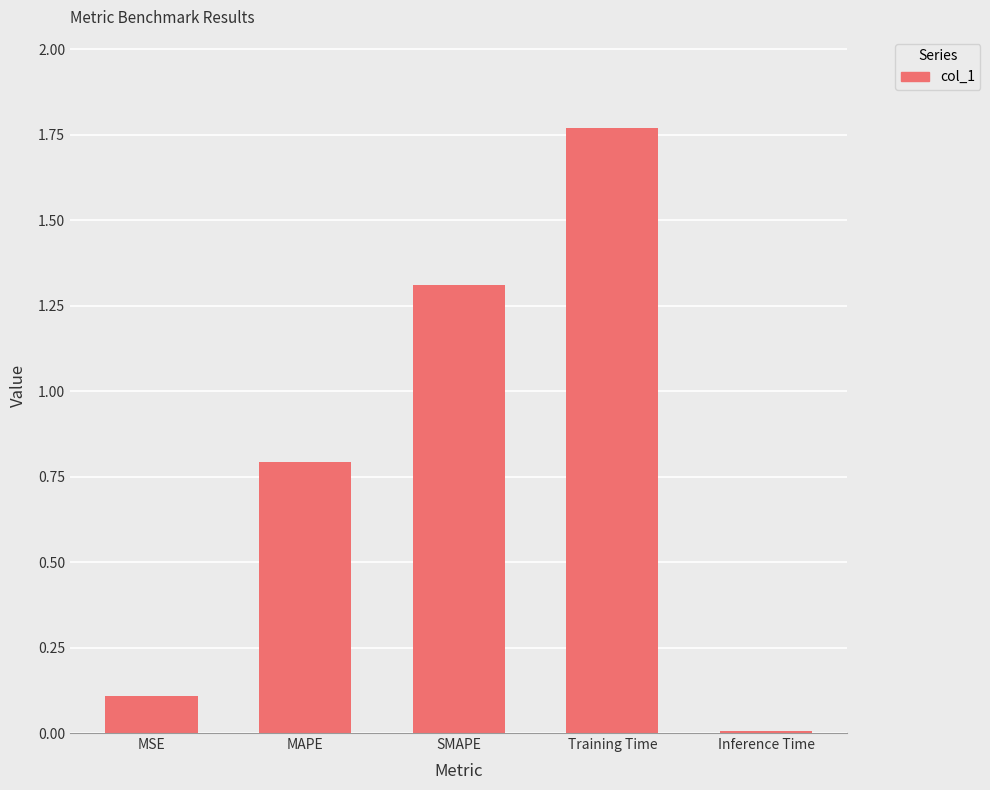

What position from the left is MSE?

1